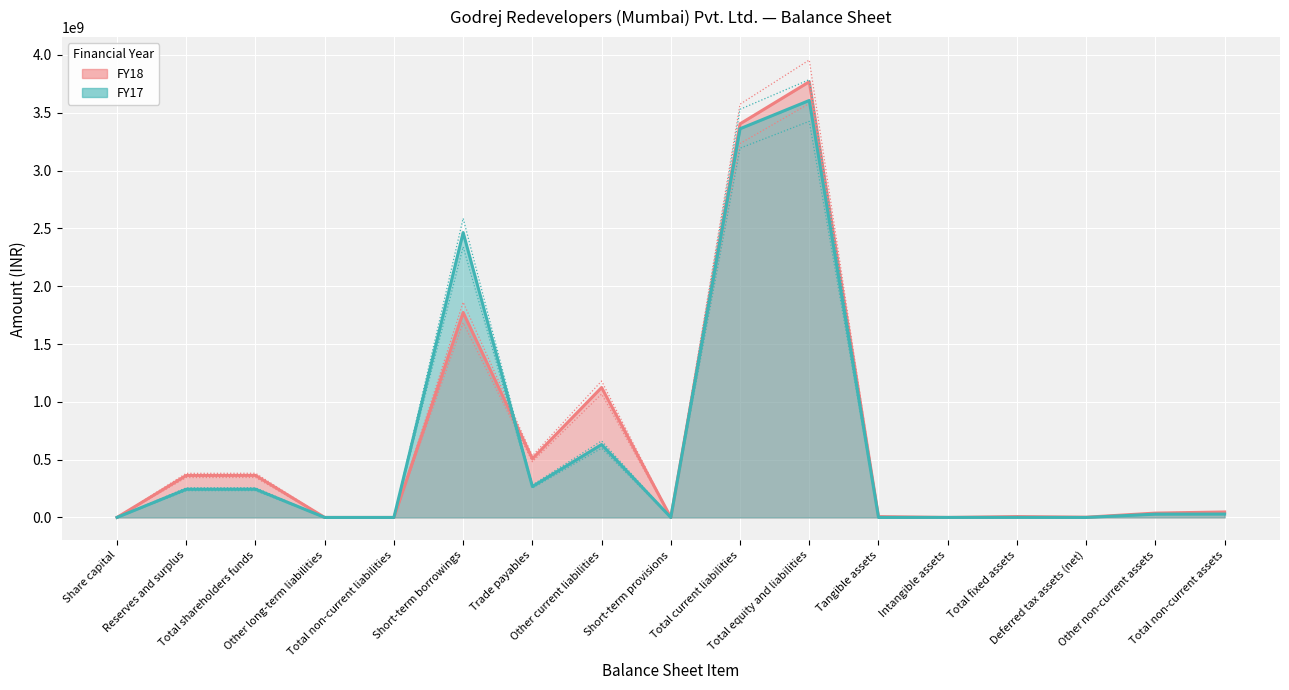

At which category does FY18 upper reach its first local peak?

Total shareholders funds